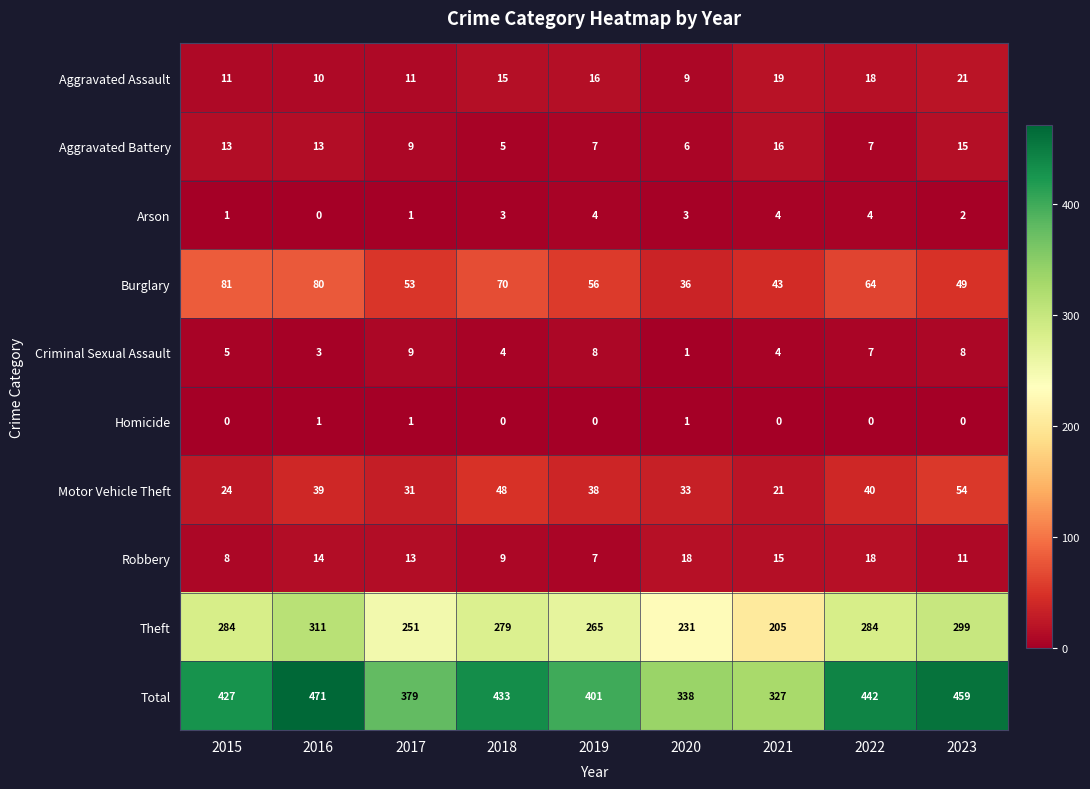

Read the Aggravated Battery value at 2020.

6